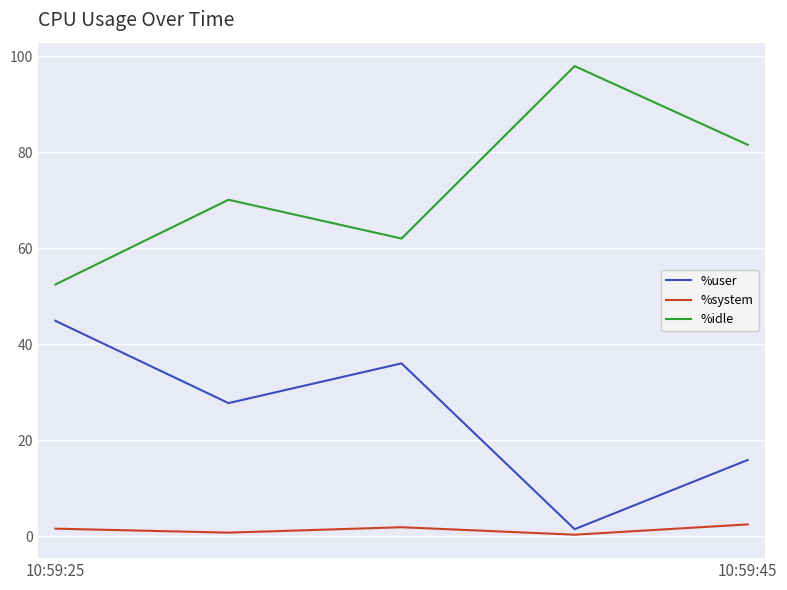

What is the difference between the second highest and second lowest values in the %user series?

20.1